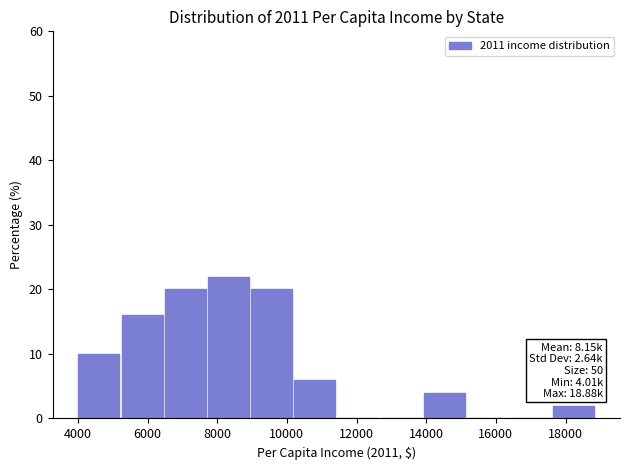

Over which range of the x-axis is the bar tallest?

7800 to 9000